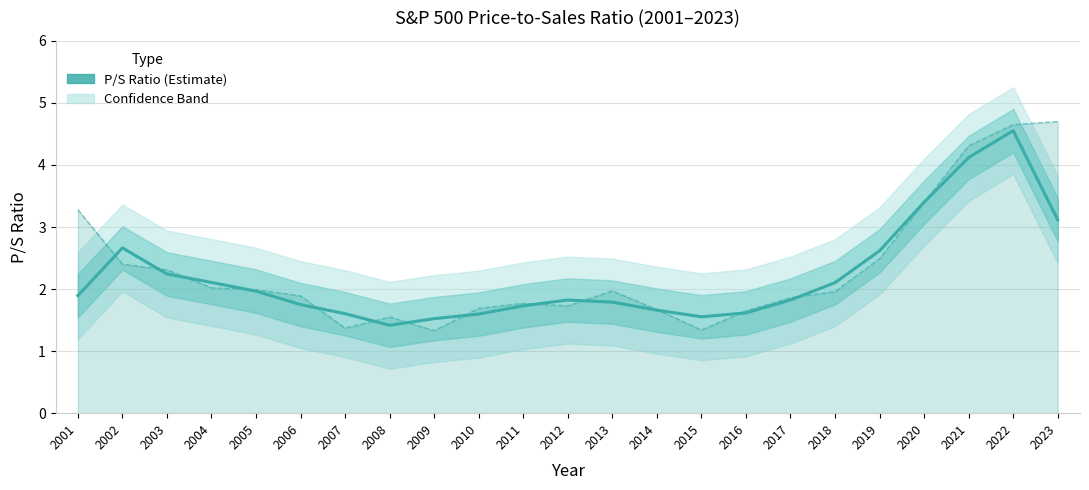

Is it true that the value at 2011 is 1.7?

True